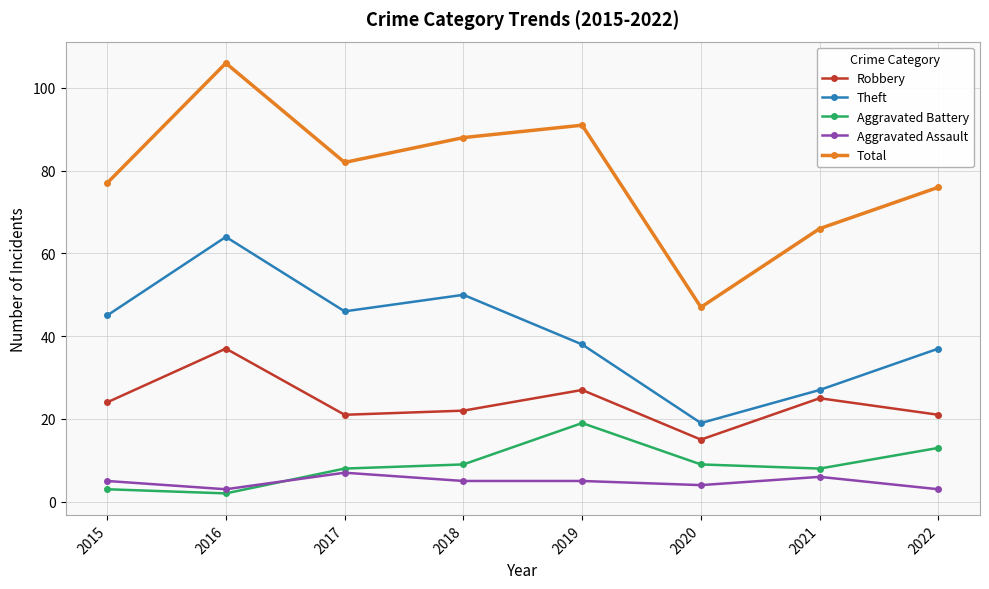

Which series has the largest range (max minus min)?

Total